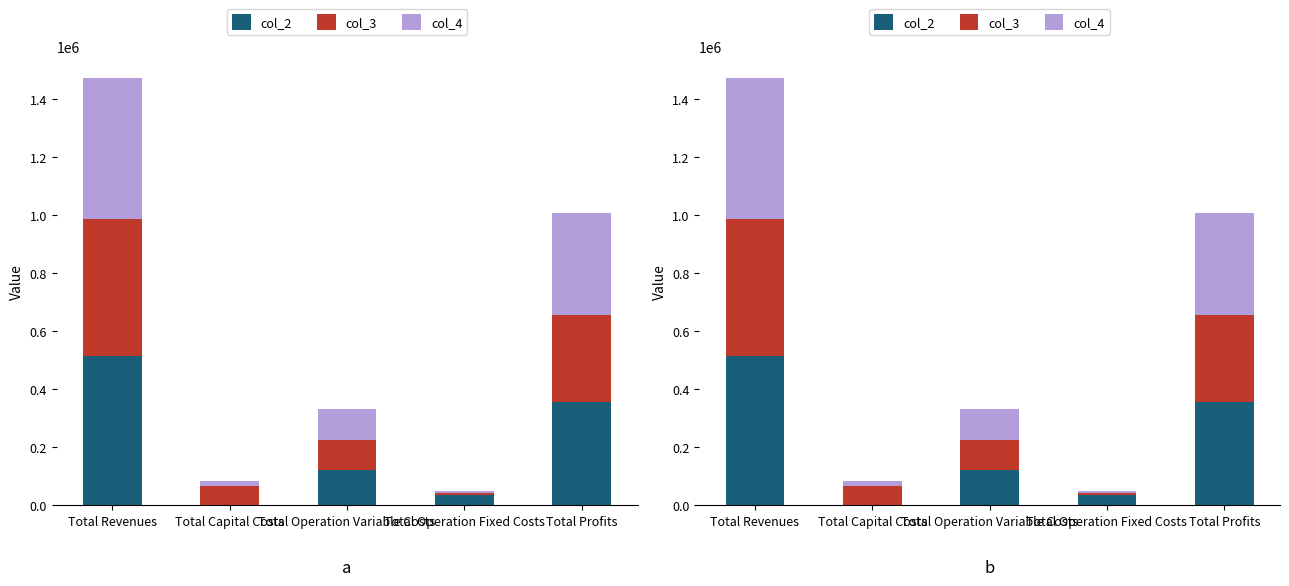

How many bars are there in each group?

3